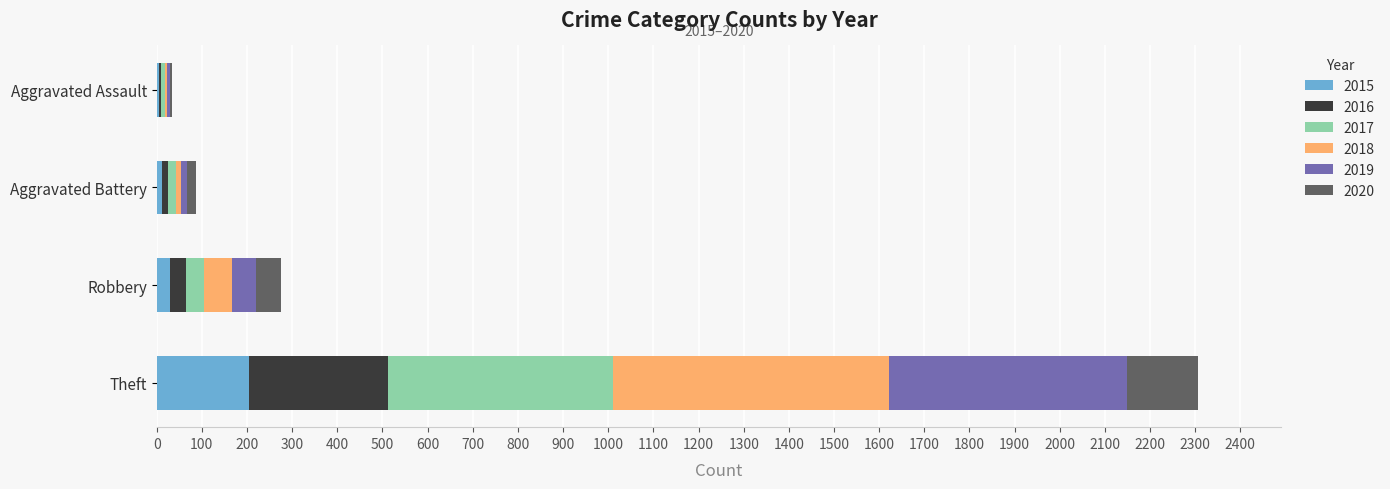

At which category is the sum across all series the highest?

Theft